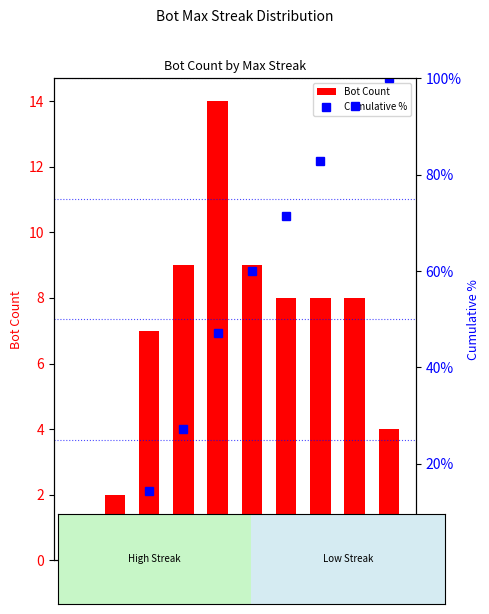

What is the total value across all series at 24?

2.4